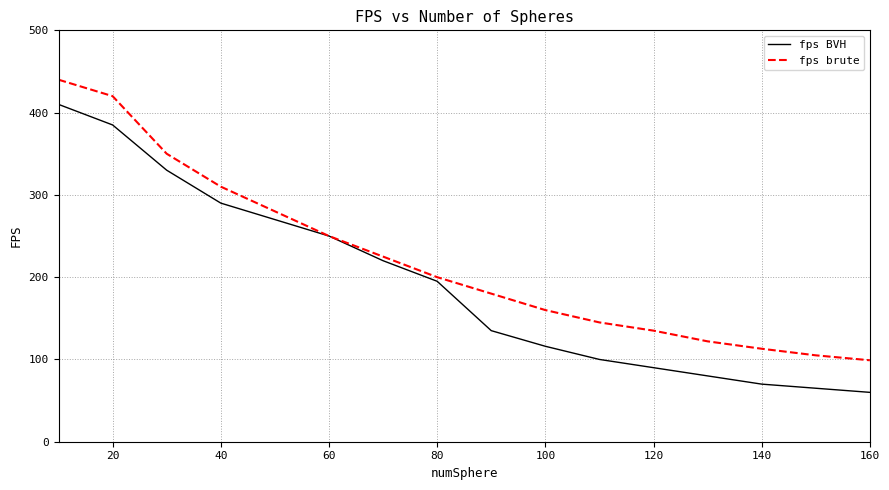

How many lines are shown in the chart?

2